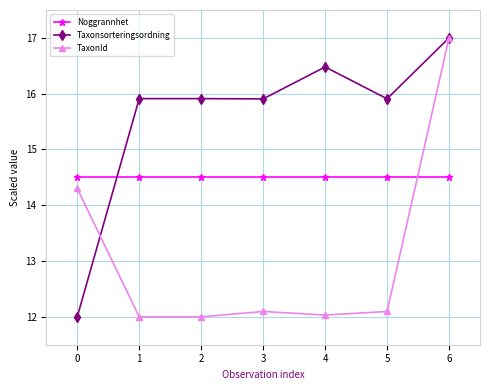

What is the spread (max minus min) of values at 0?

2.5